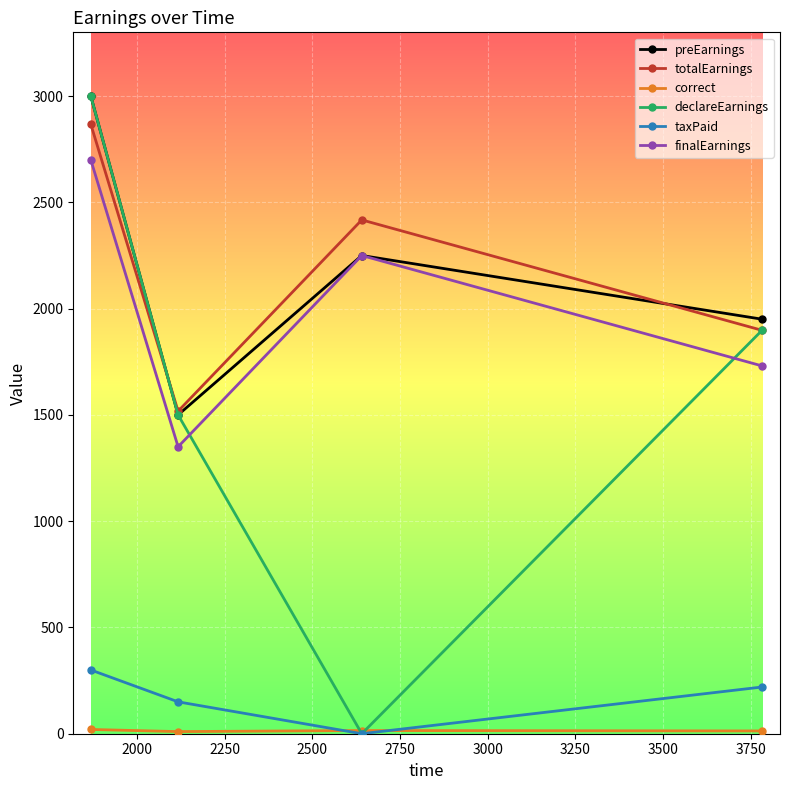

Which series has the largest range (max minus min)?

declareEarnings